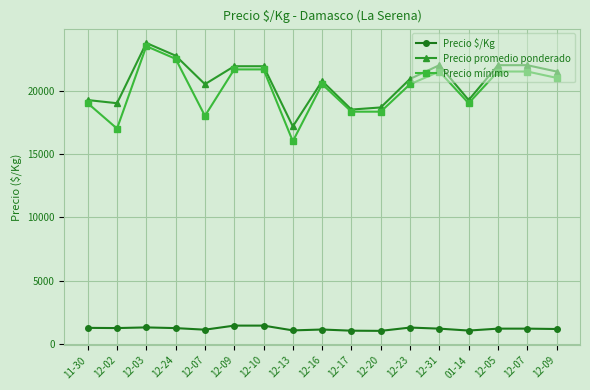

True or false: Precio mínimo and Precio promedio ponderado cross at least once.

False